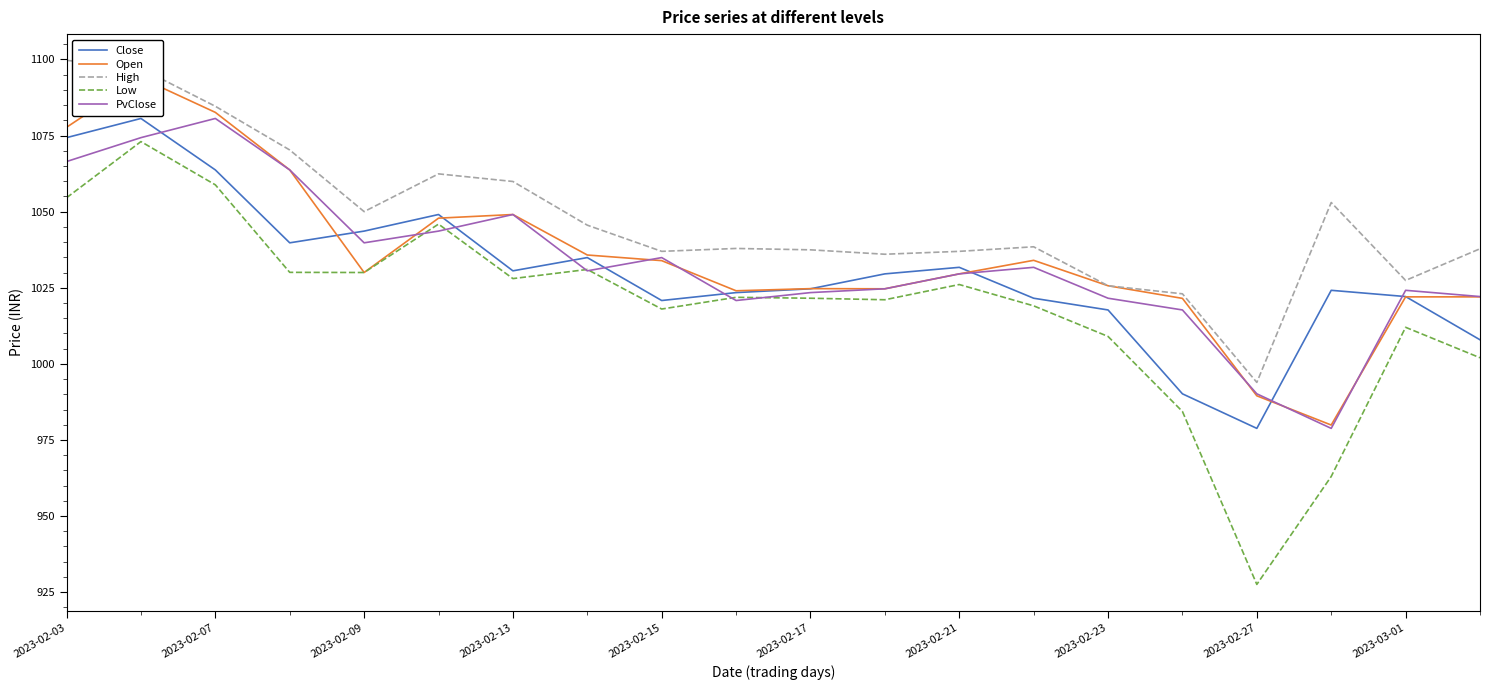

What is the minimum value for Close?

978.8